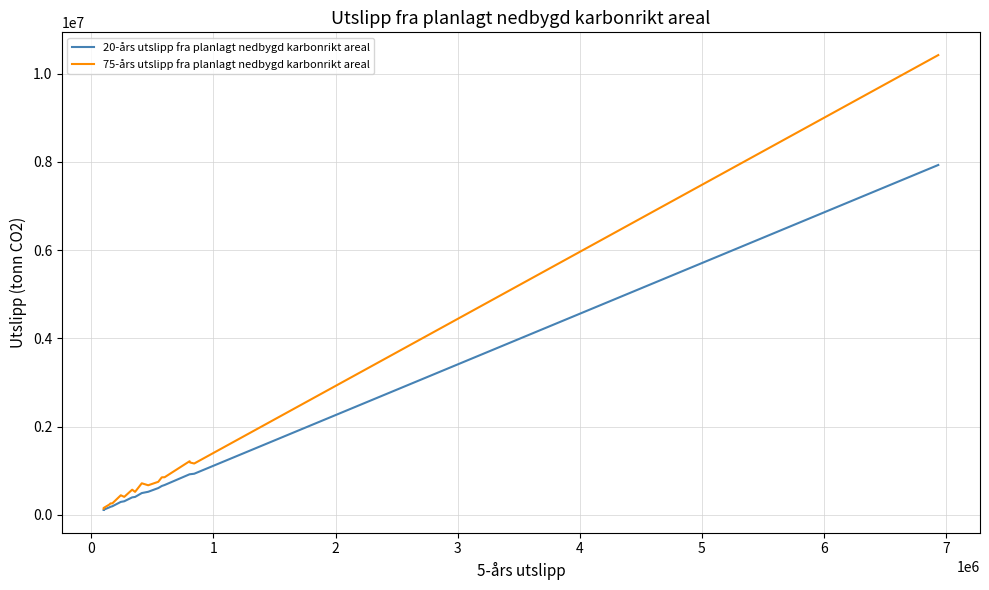

What is the minimum value for 20-års utslipp fra planlagt nedbygd karbonrikt areal?

112550